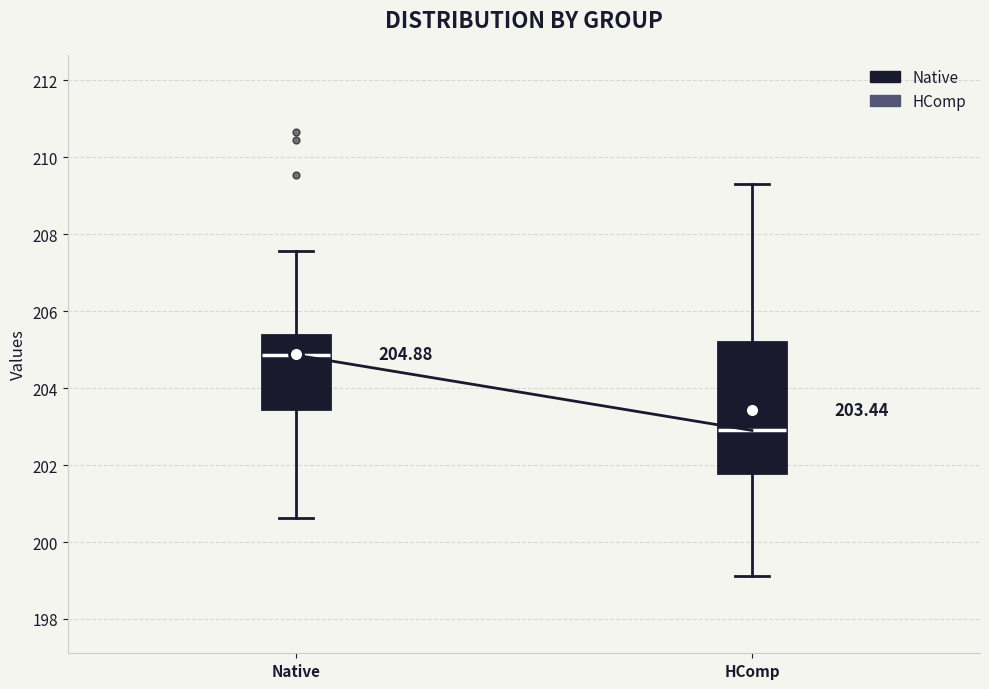

Which box has the highest median line?

Native